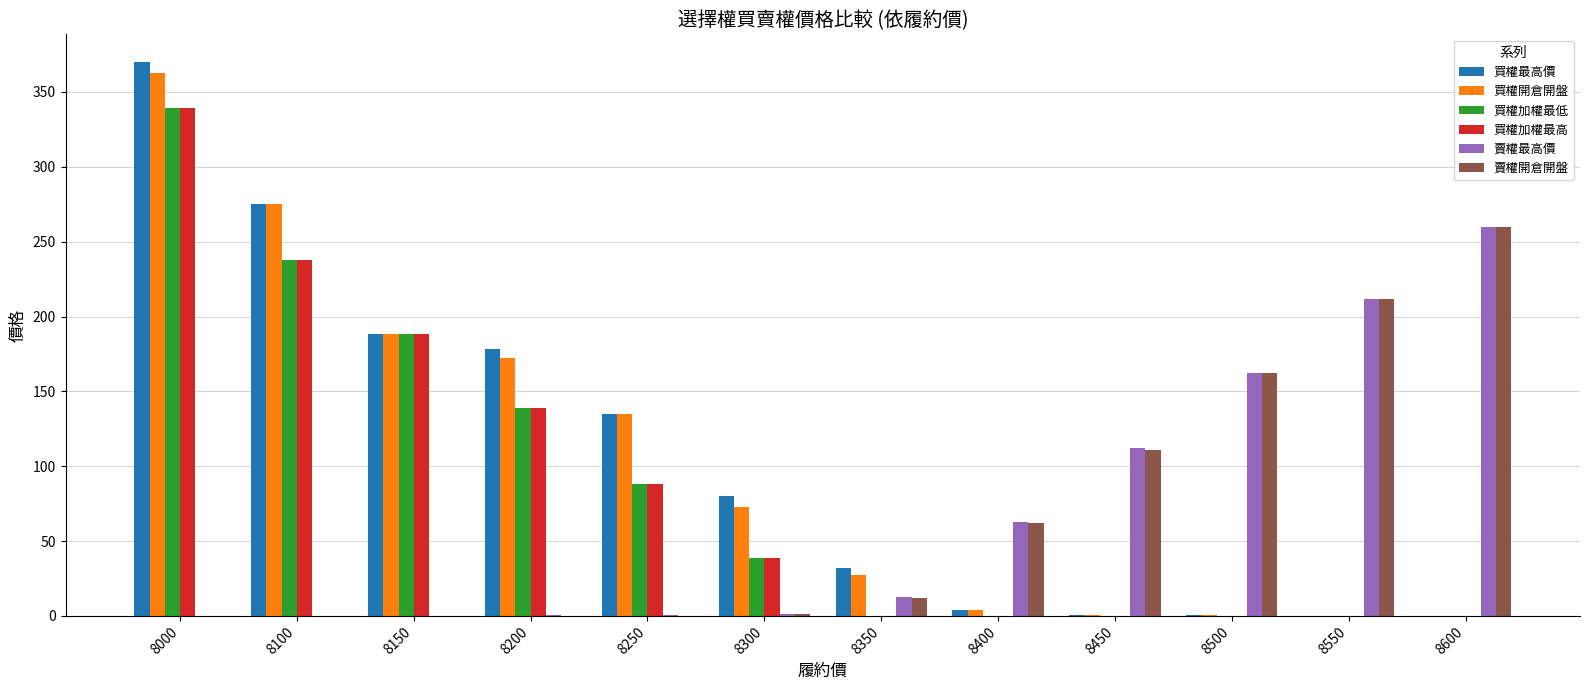

What is the total value across all series at 8200?

628.5